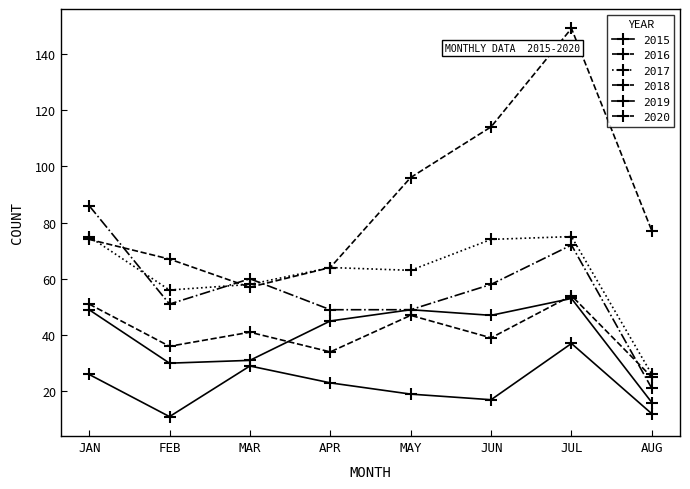

Does the chart display data point markers on the line(s)?

Yes